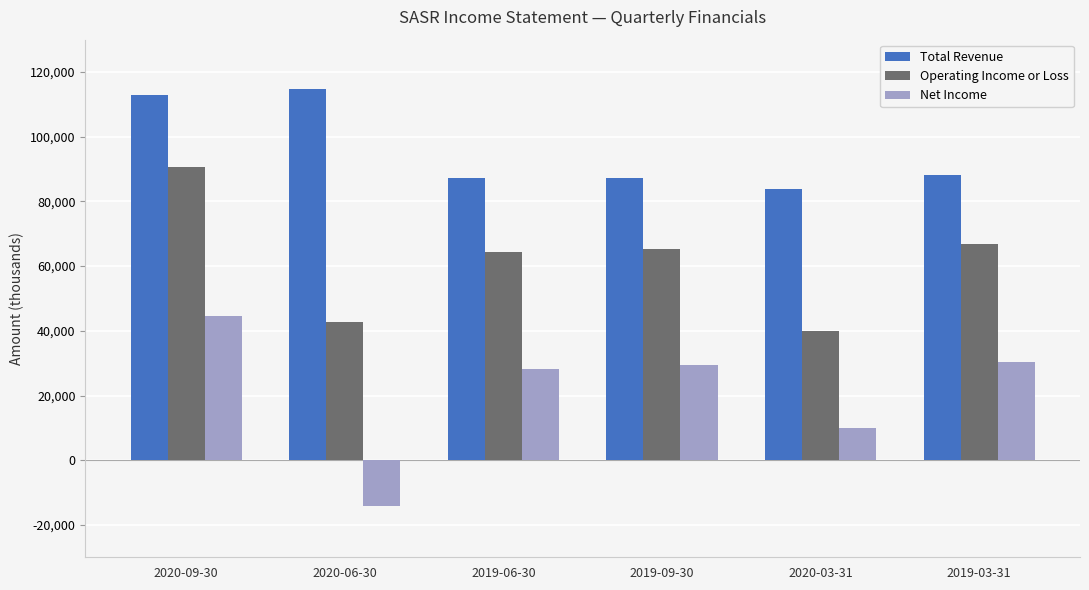

How many bars are there in each group?

3